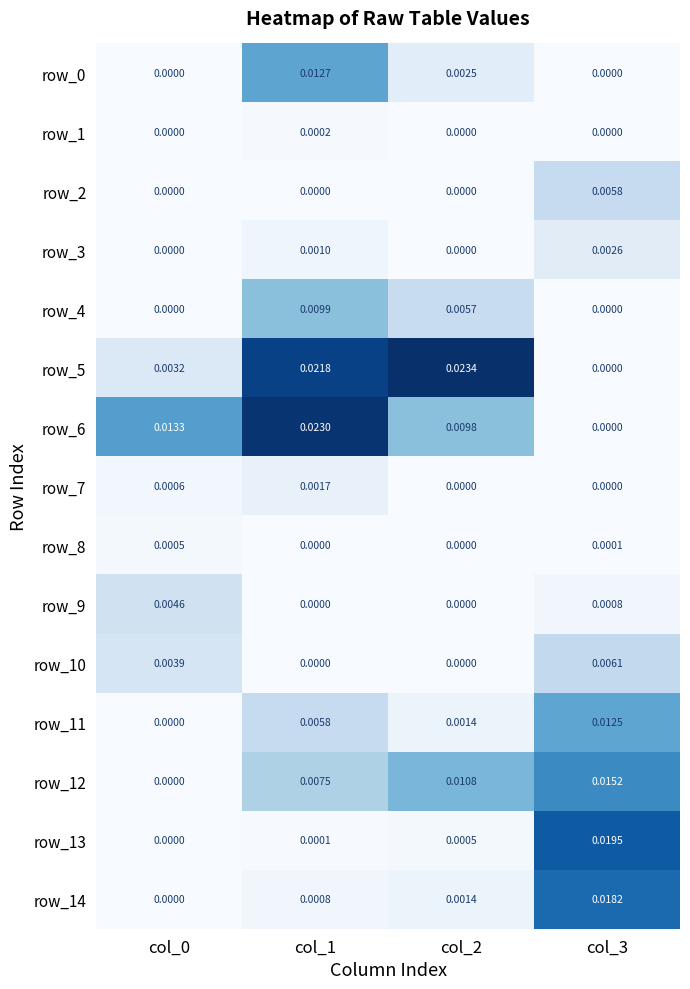

Is the value of row_7 at col_2 greater than the value of row_12 at col_3?

No